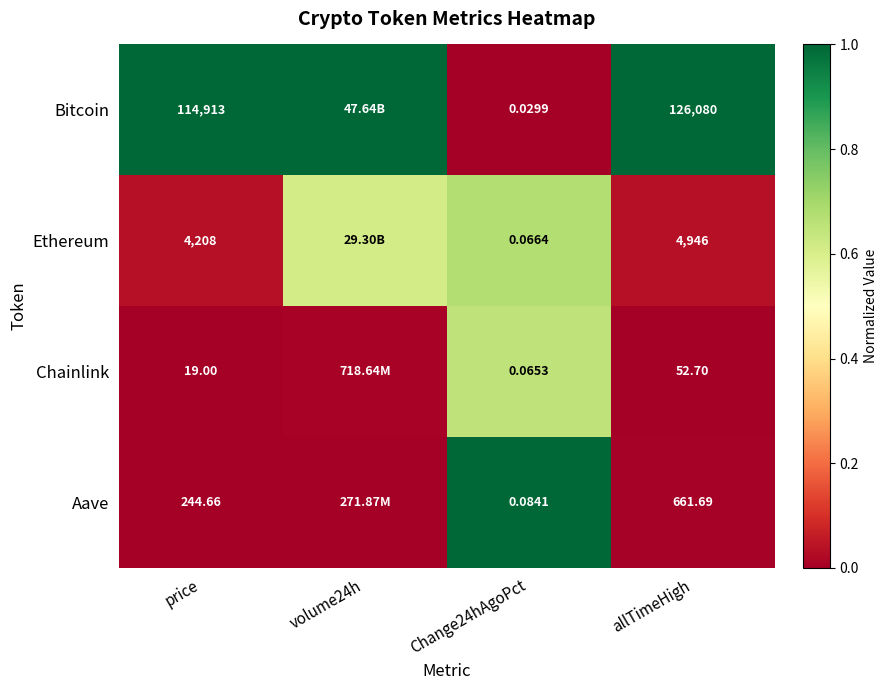

Rank the series at Change24hAgoPct from highest to lowest value.

Aave, Ethereum, Chainlink, Bitcoin